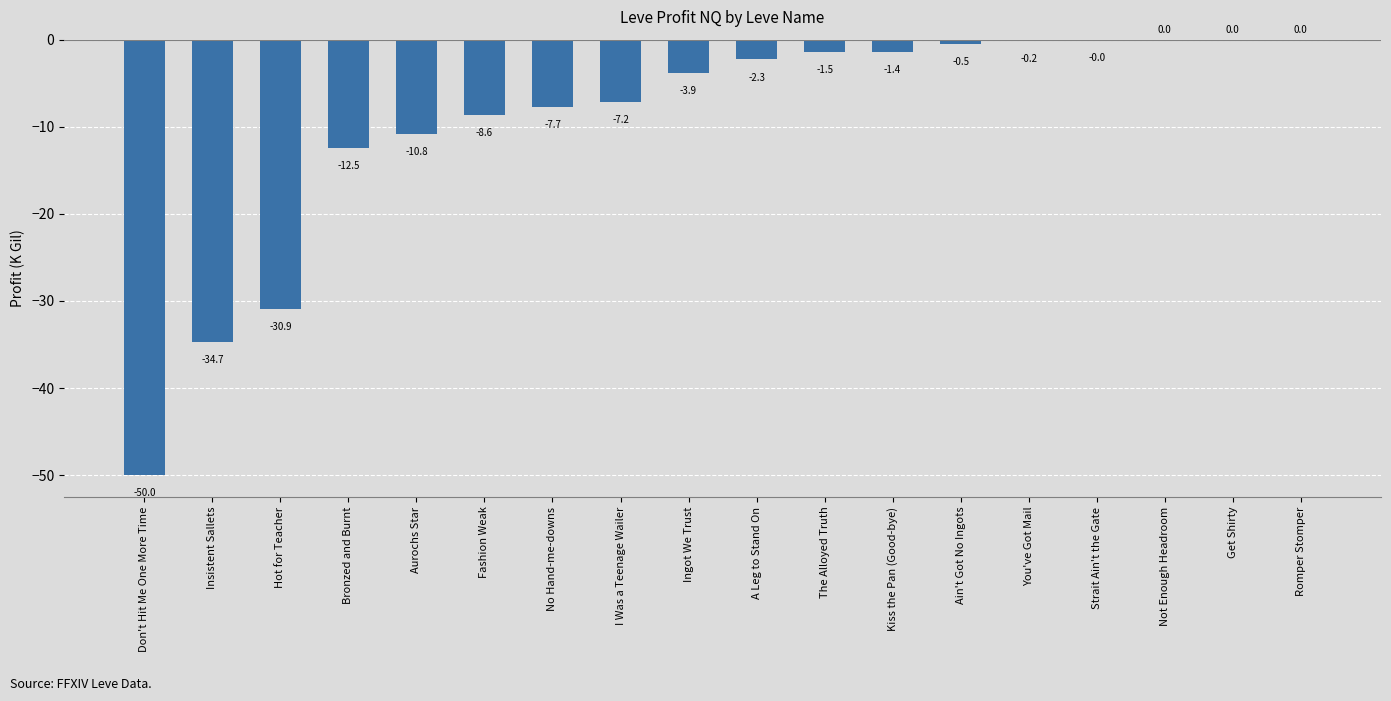

The value at Bronzed and Burnt is -4.4. True or false?

False